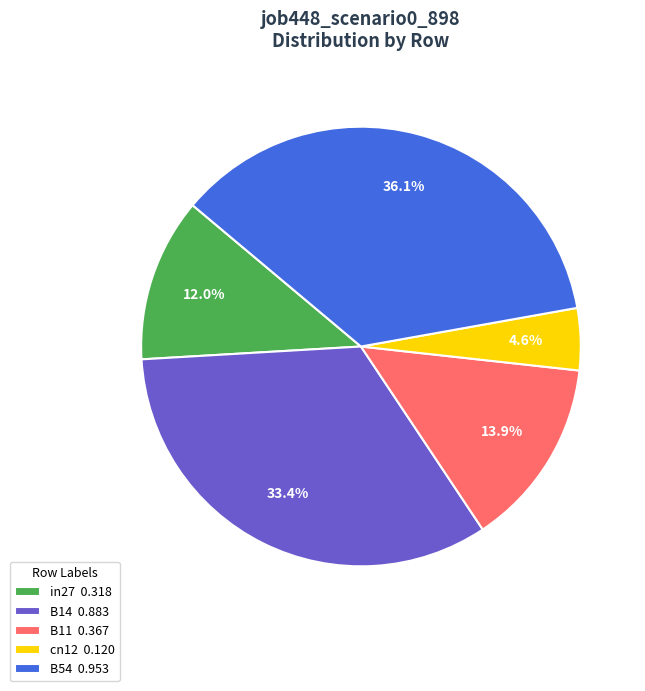

Which slice is the smallest?

cn12